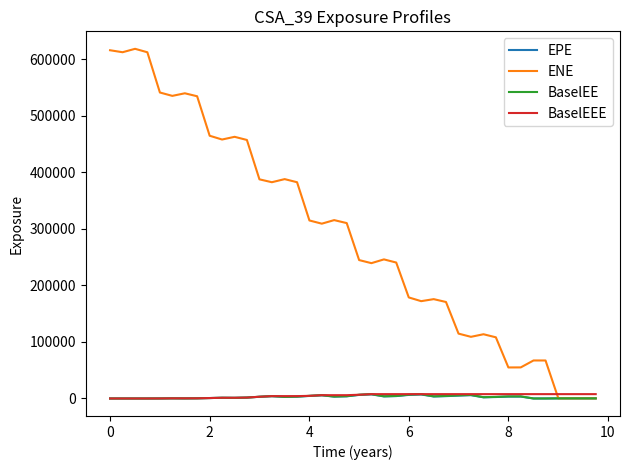

What is the average value of the ENE series?

290014.9